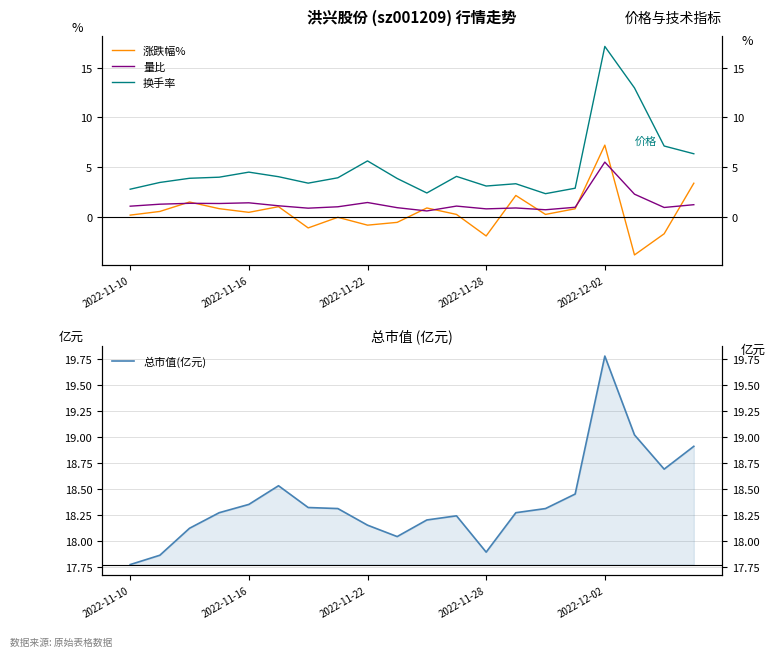

At 15, list the series in order from smallest to largest.

涨跌幅%, 量比, 换手率, 总市值(亿元)